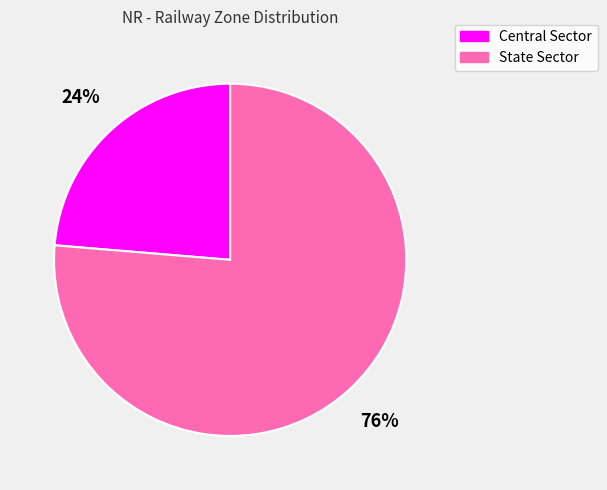

Count the number of slices in the pie.

2